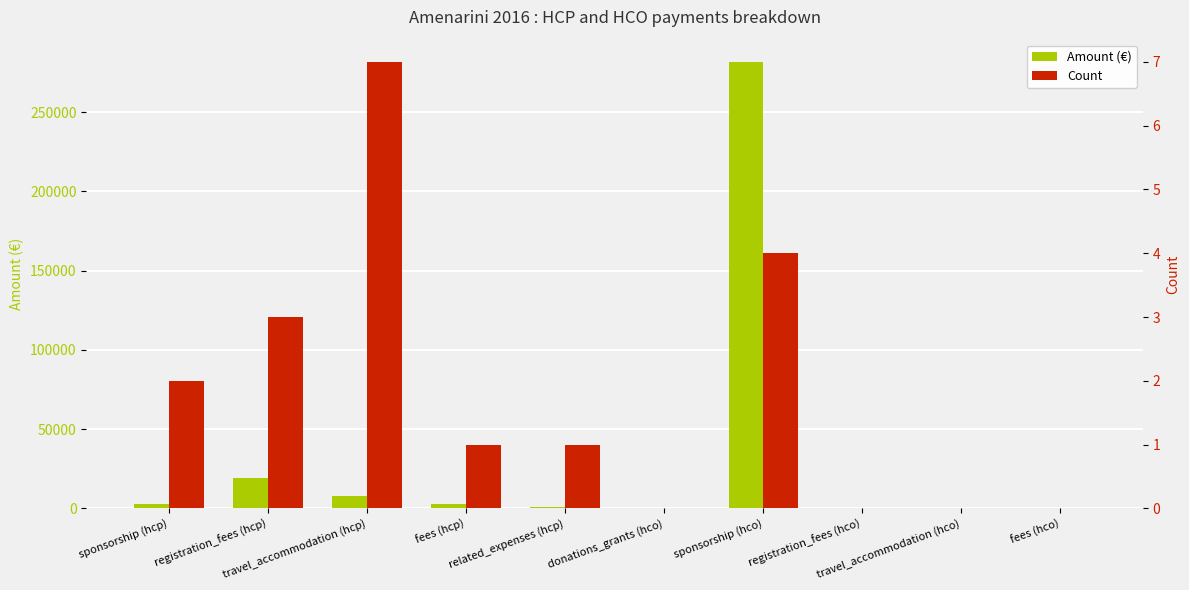

What is the difference between the Count values at sponsorship (hcp) and travel_accommodation (hco)?

2